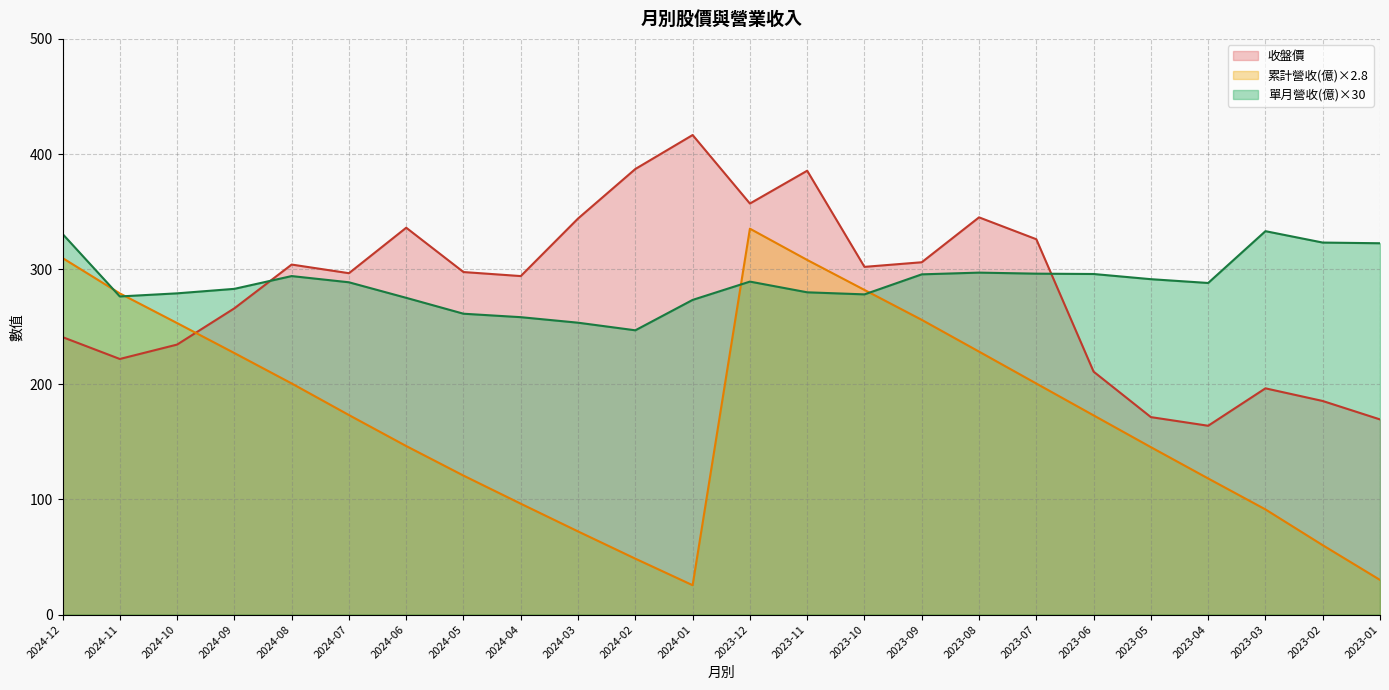

Is it true that 單月營收(億)×30 equals 288.6 at 2024-07?

True